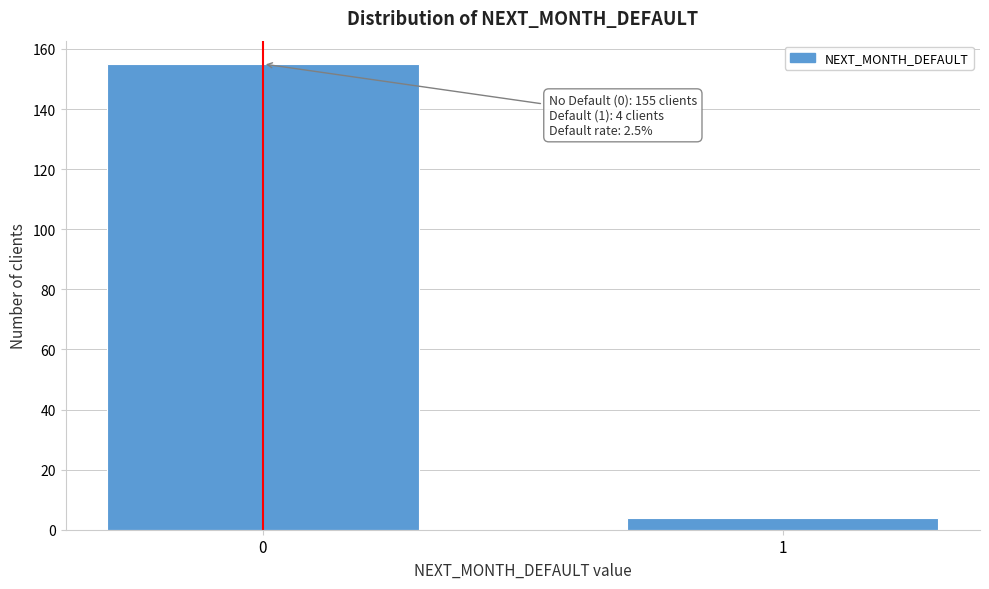

Reading right to left, transcribe all the data shown in this chart.

4	155